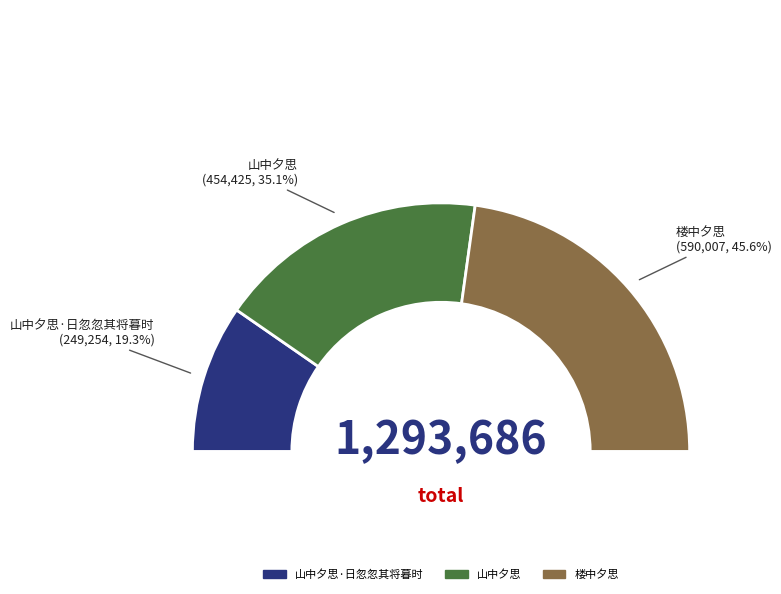

How much of the chart is everything except 楼中夕思?

54.4%